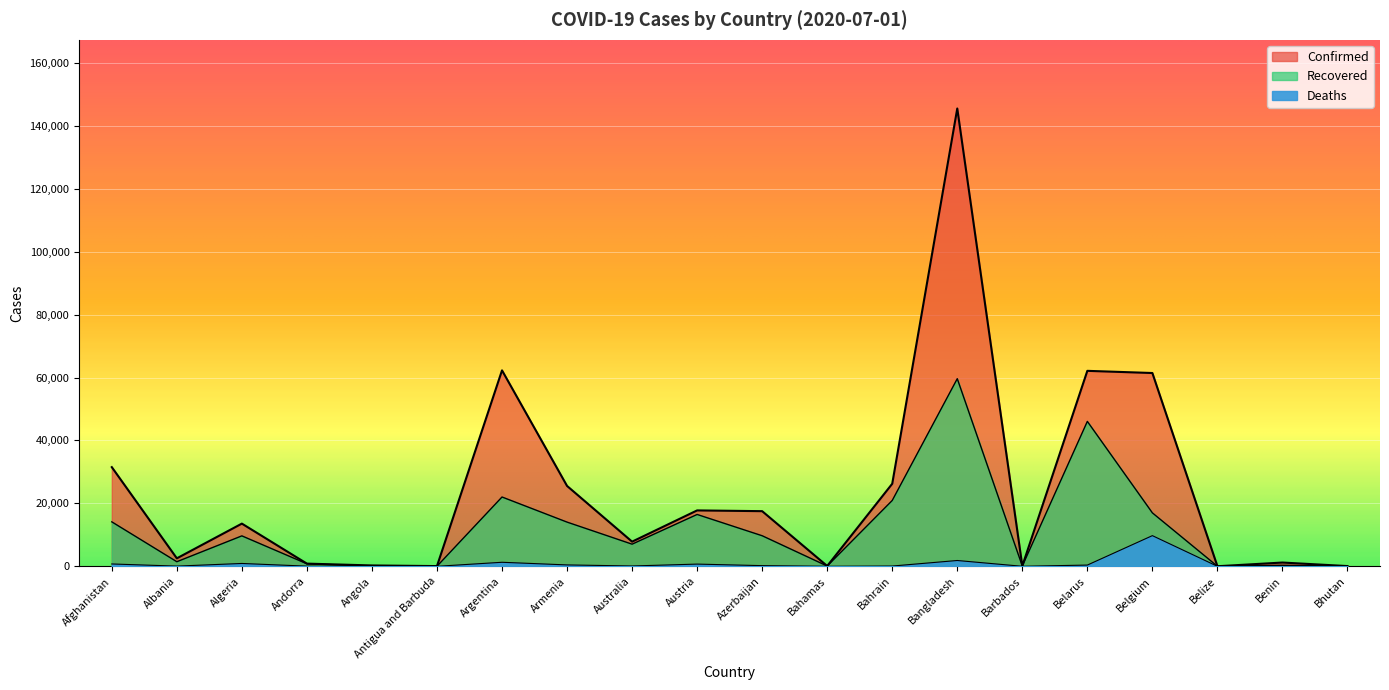

Which series has the largest total across all categories?

Confirmed